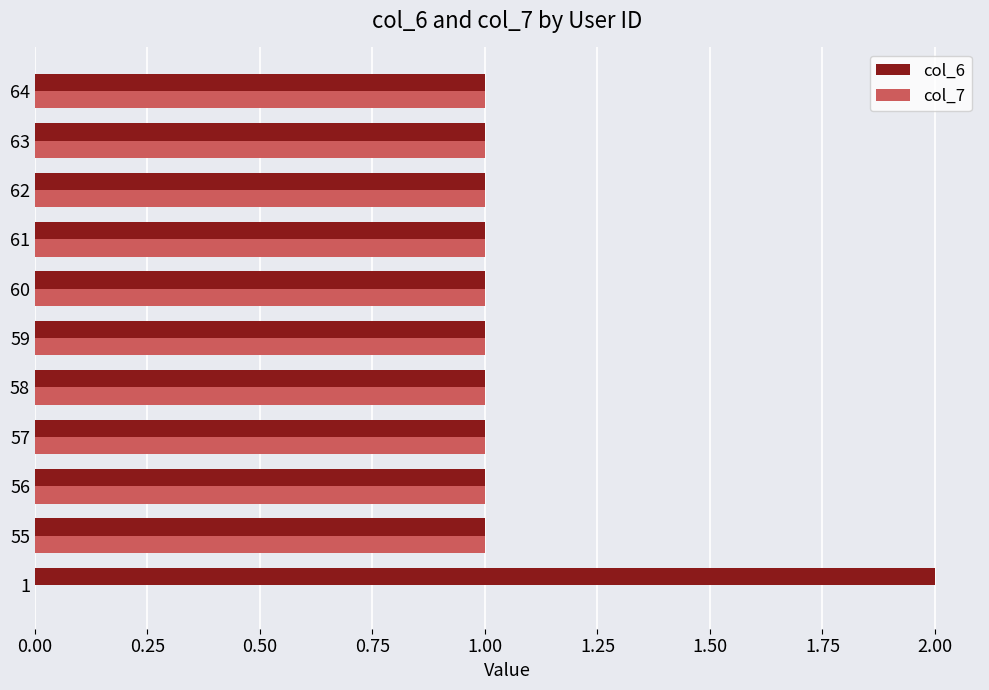

What are all the series names shown in the legend?

col_6, col_7